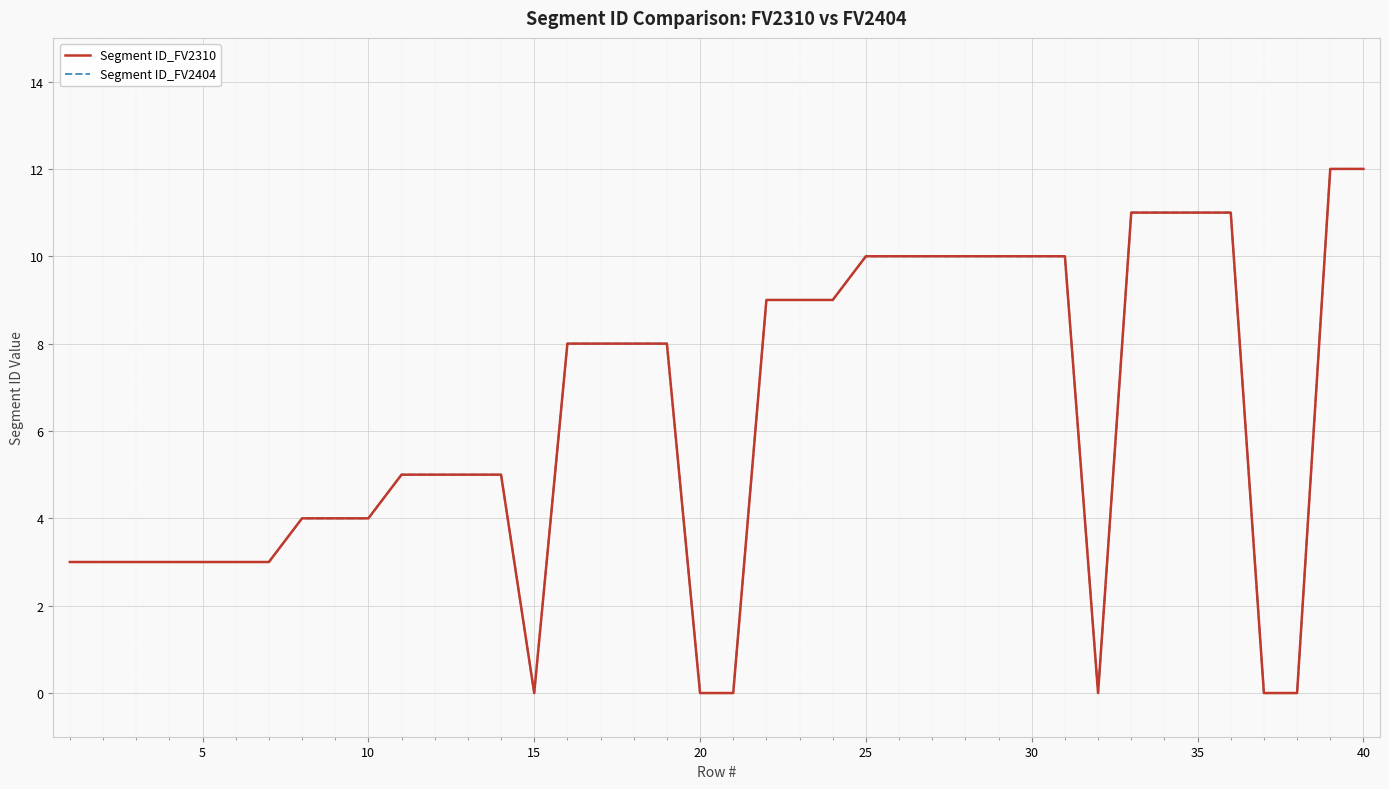

Is this an area chart (filled region under the line)?

No